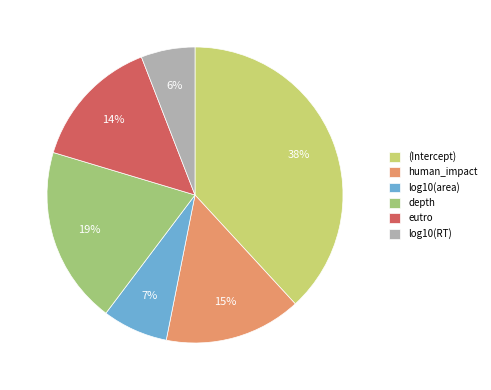

To the nearest percent, what is the difference between the eutro and depth slice percentages?

5%